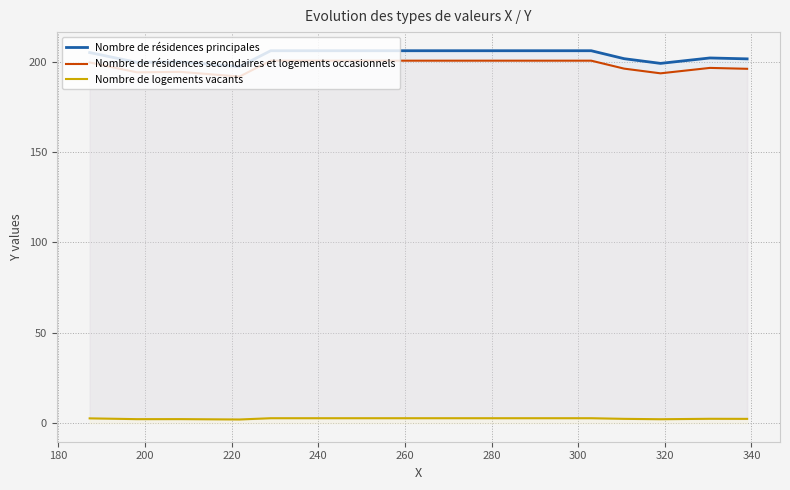

Which has a higher value, 260 or 220?

260